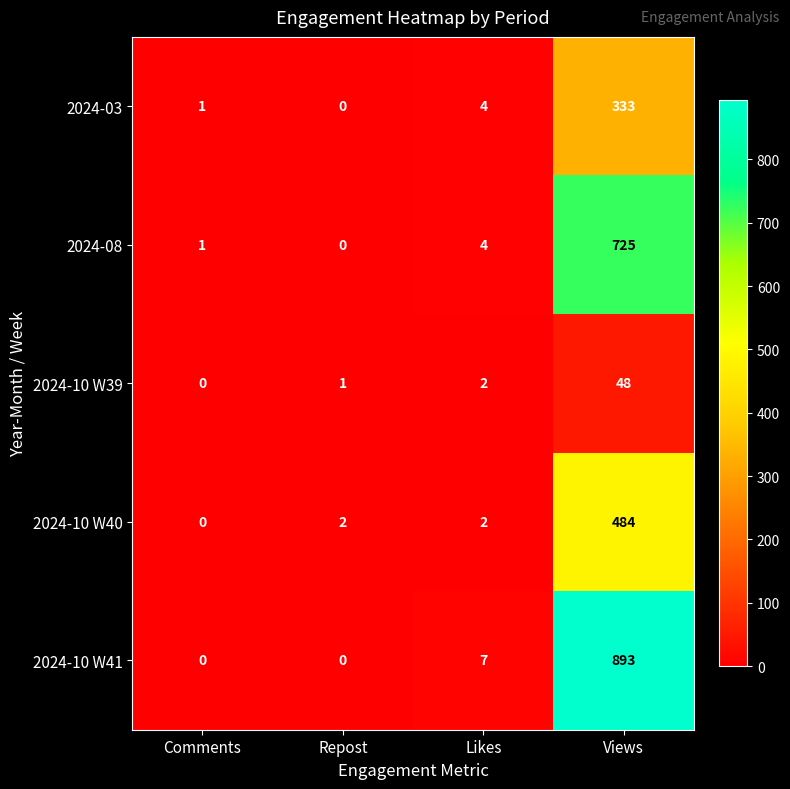

The value of 2024-10 W40 at Views is 484. True or false?

True